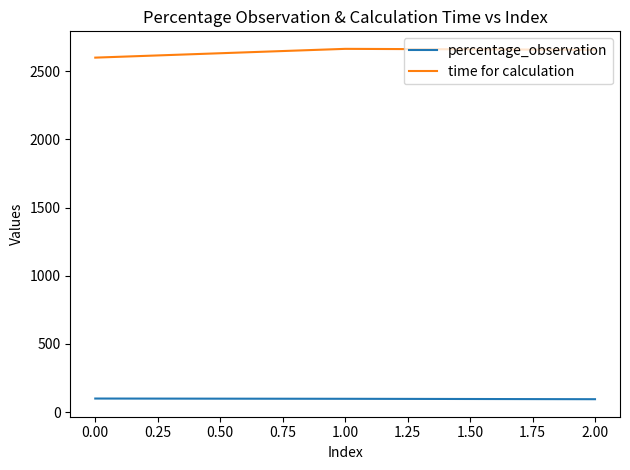

Count the percentage_observation values in the range 95 to 99.

2